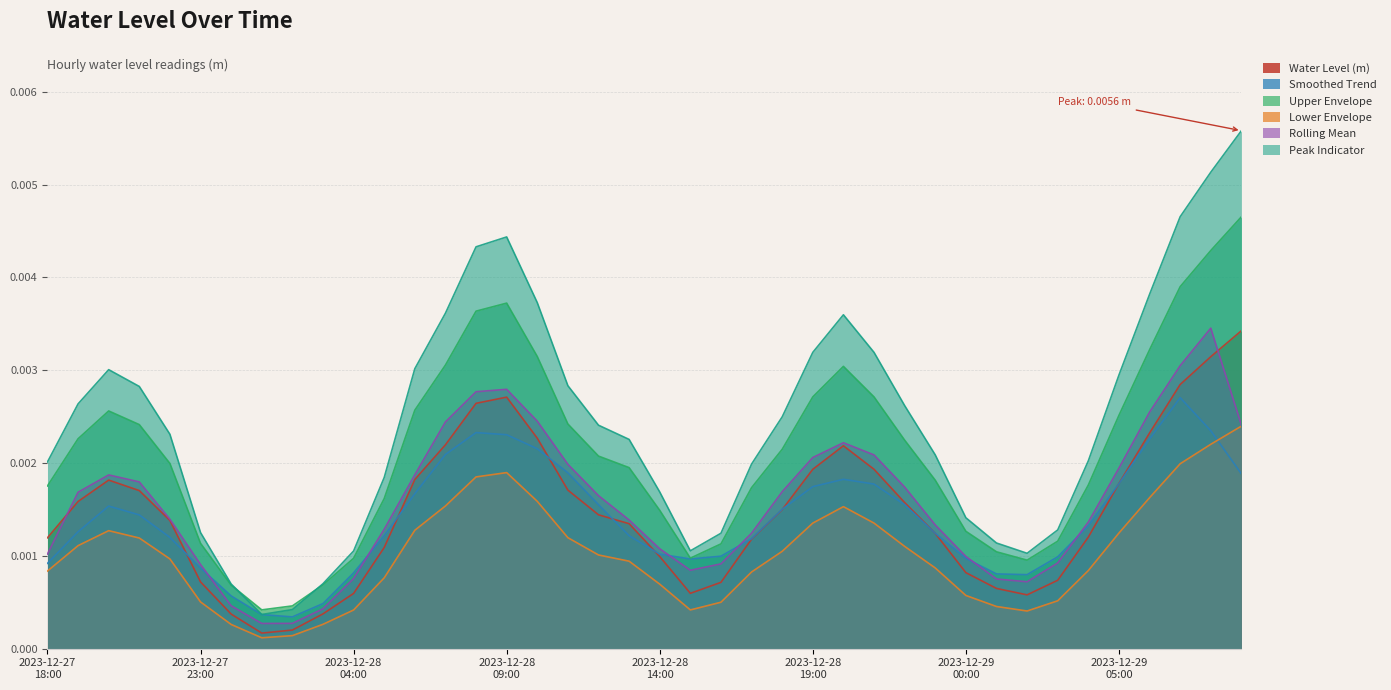

How many categories are shown in the chart?

40